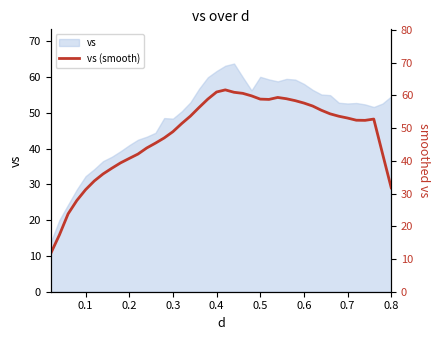

How many lines are shown in the chart?

1